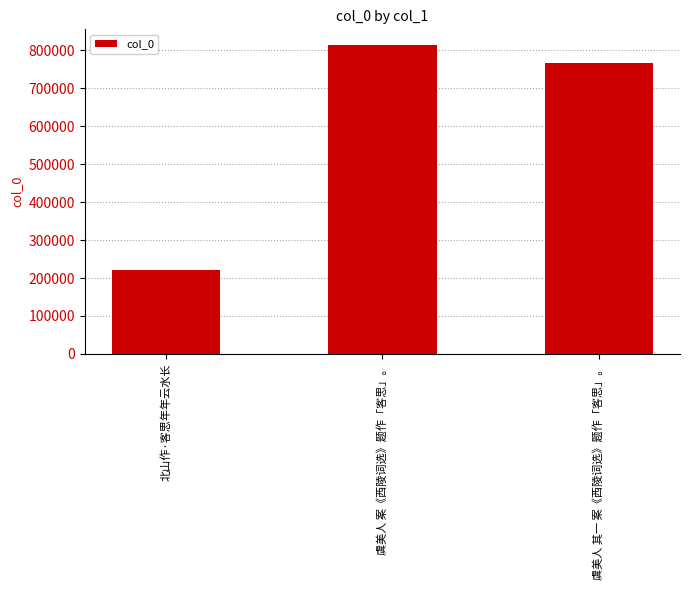

What is the maximum value shown in the chart?

814860